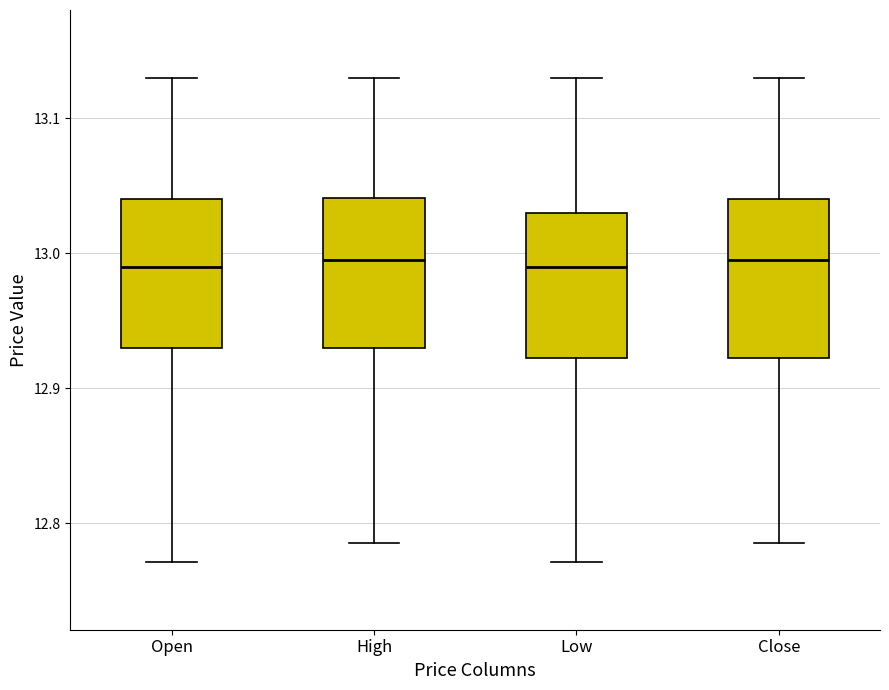

Where does the lower whisker of the box for Open end on the y-axis? The values are not printed on the chart, so give them approximately, as read against the axis.

12.77